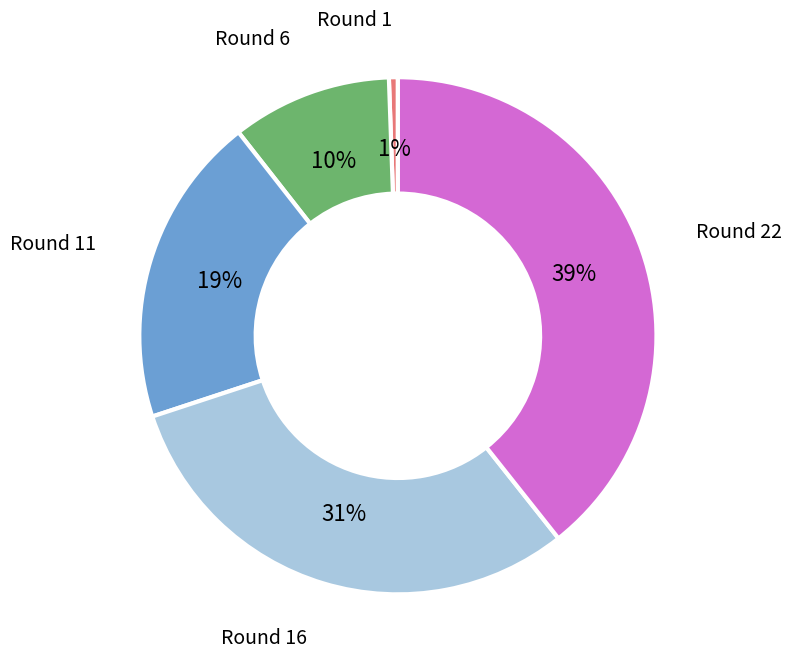

Does any single category account for the majority?

No